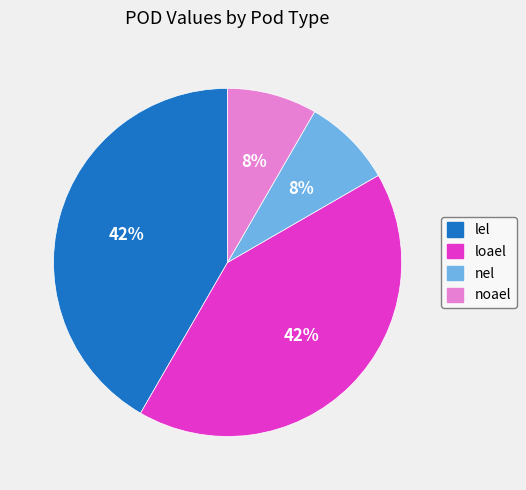

Does nel account for over 50% of the chart?

No